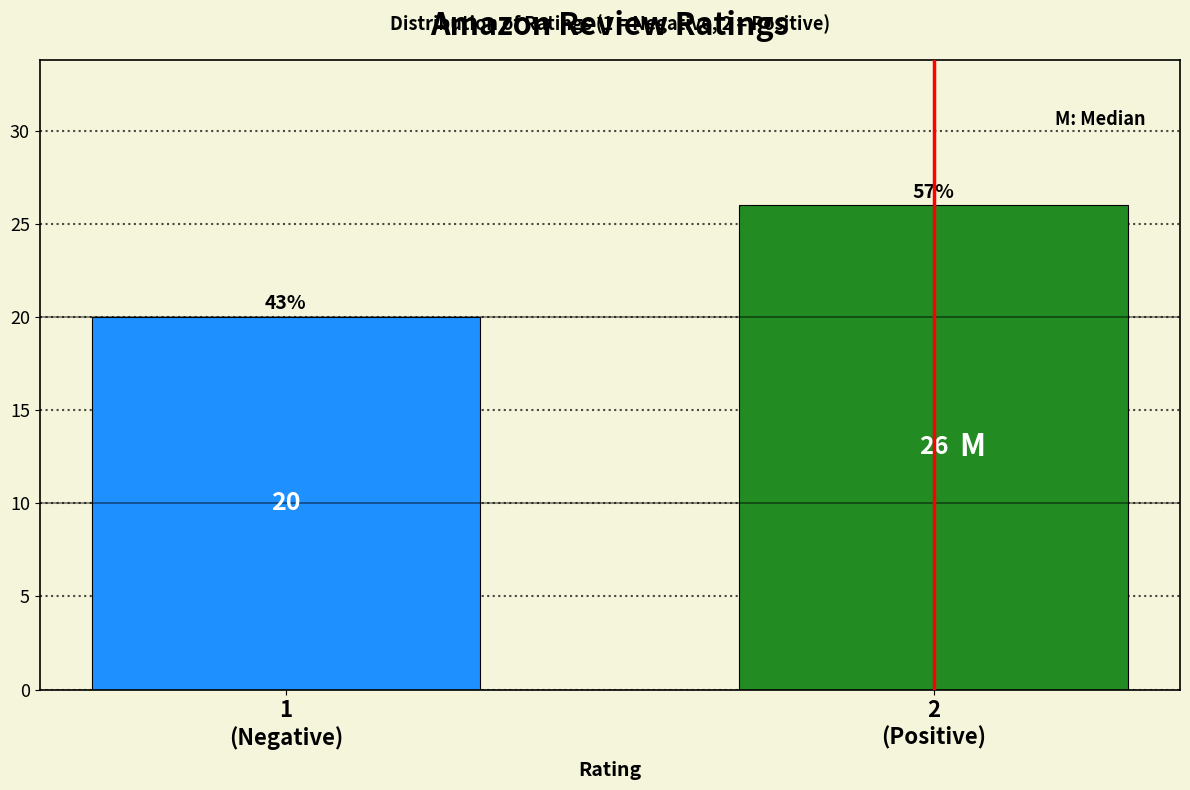

Reading left to right, what are all the values shown in this chart?

20	26